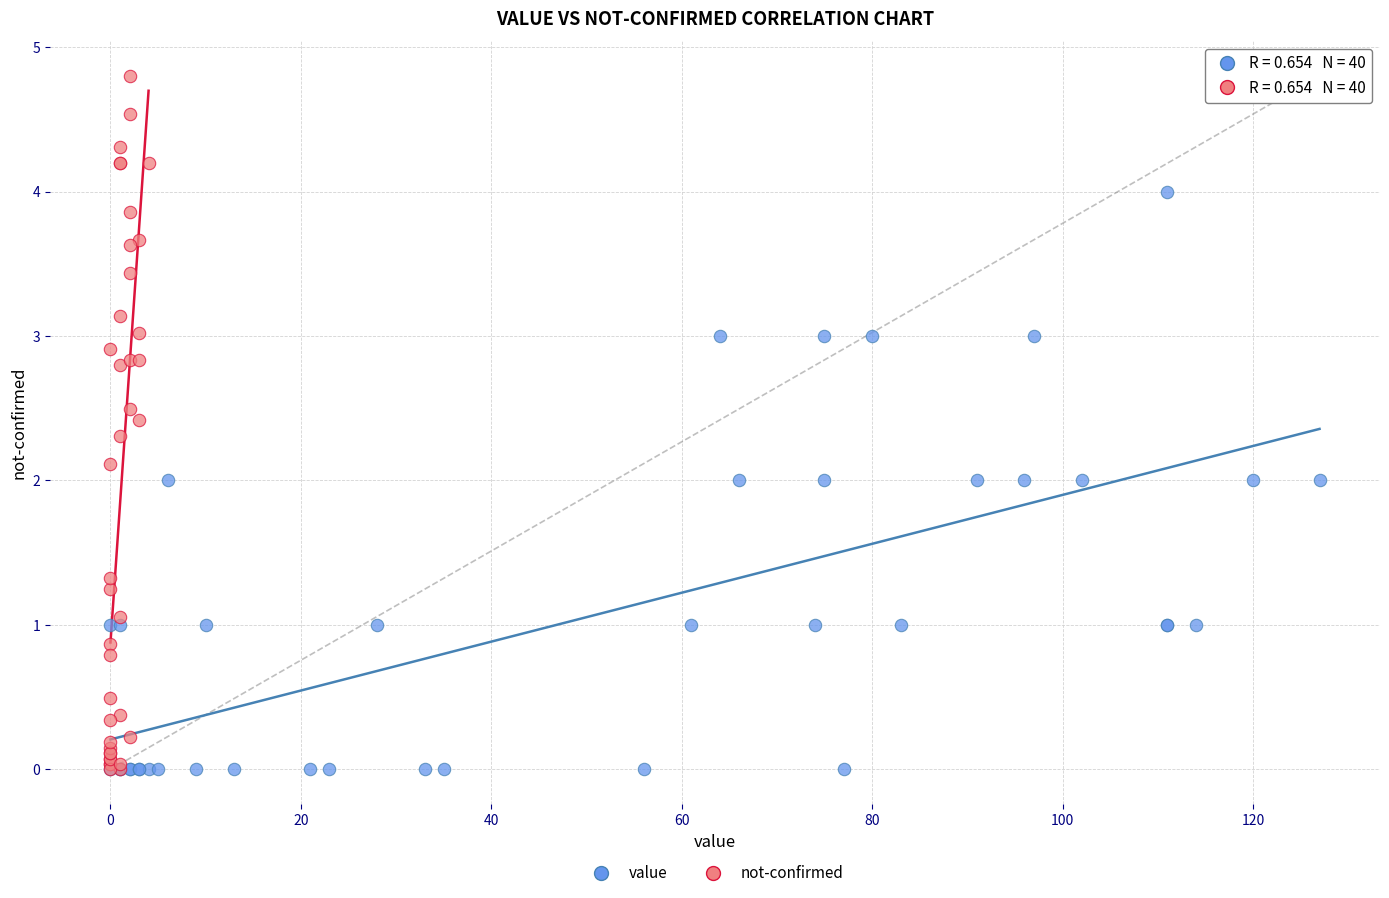

Which series reaches the maximum Y coordinate?

not-confirmed